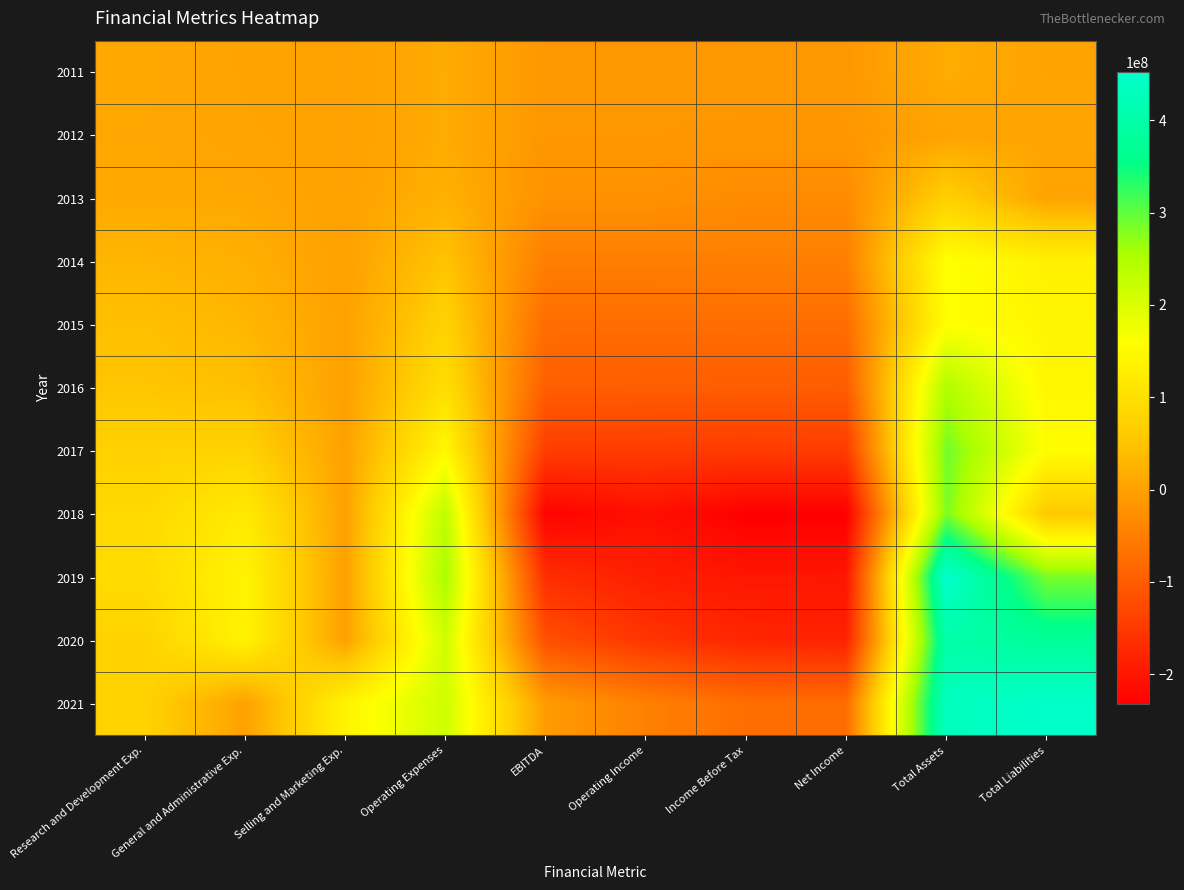

At which category is the sum across all series the highest?

Total Assets